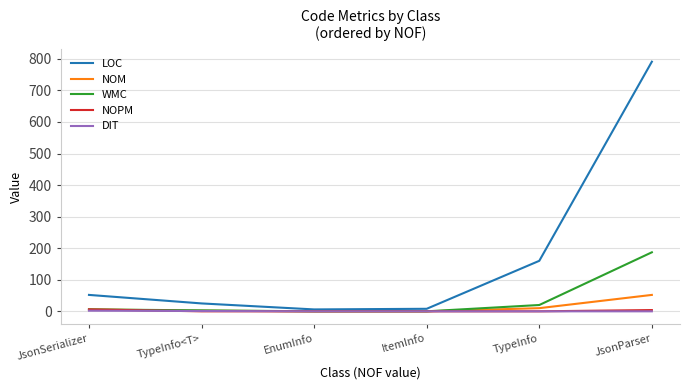

Does the chart display data point markers on the line(s)?

No